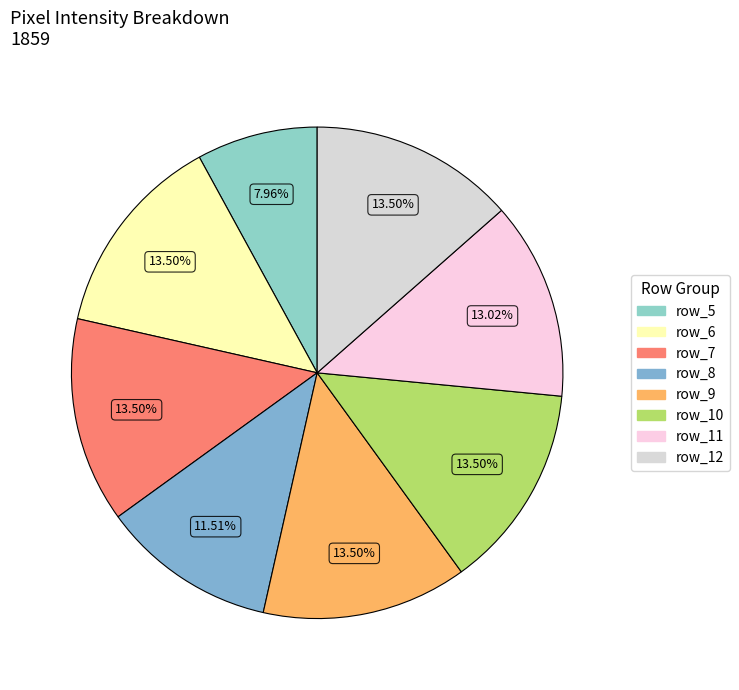

Do row_6 and row_11 together represent more than half of the pie?

No